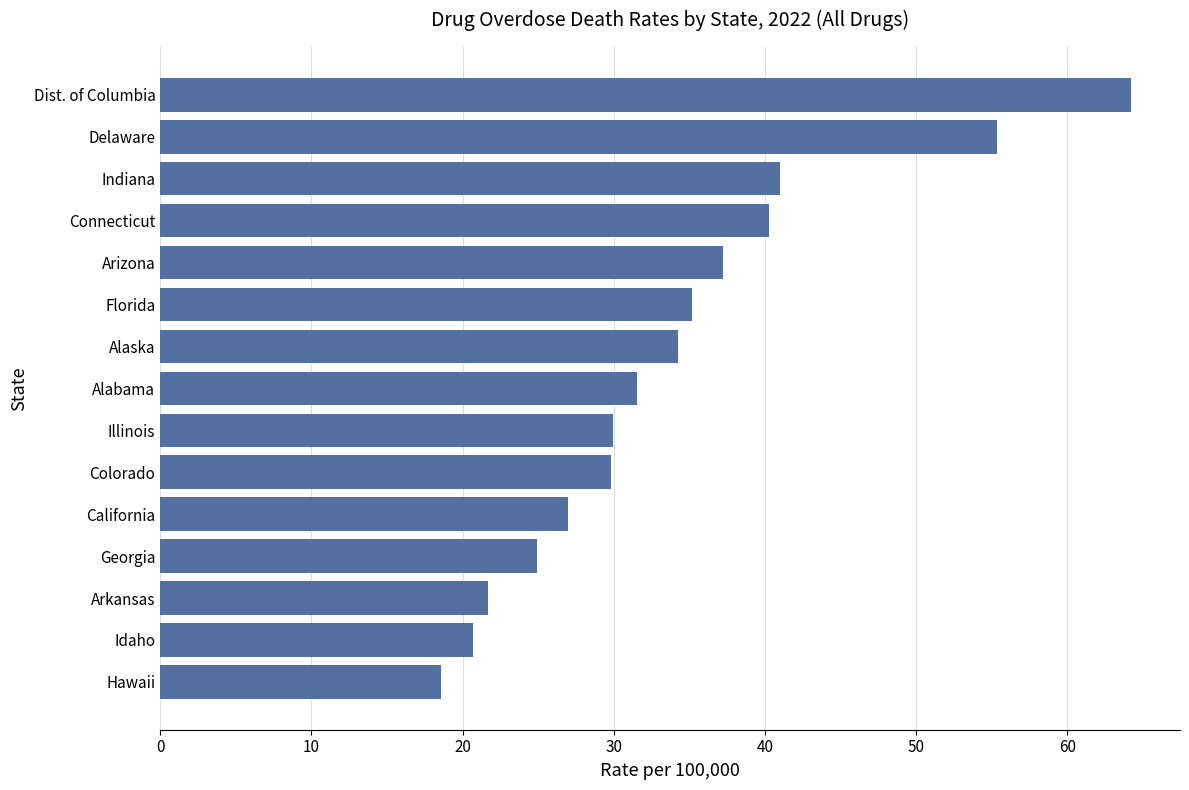

The value at Connecticut is 54.6. True or false?

False